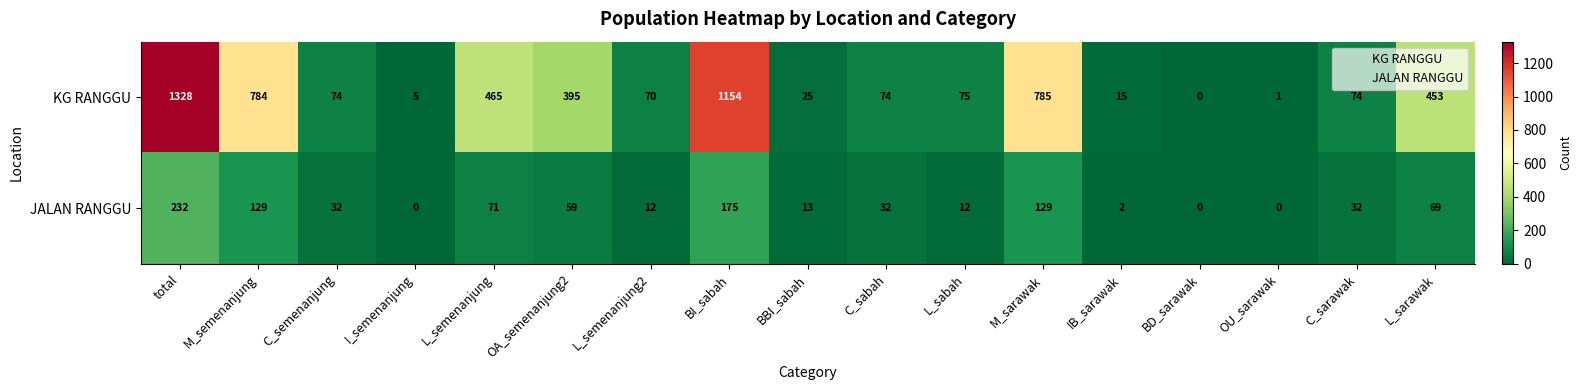

Which series has the largest total across all categories?

KG RANGGU